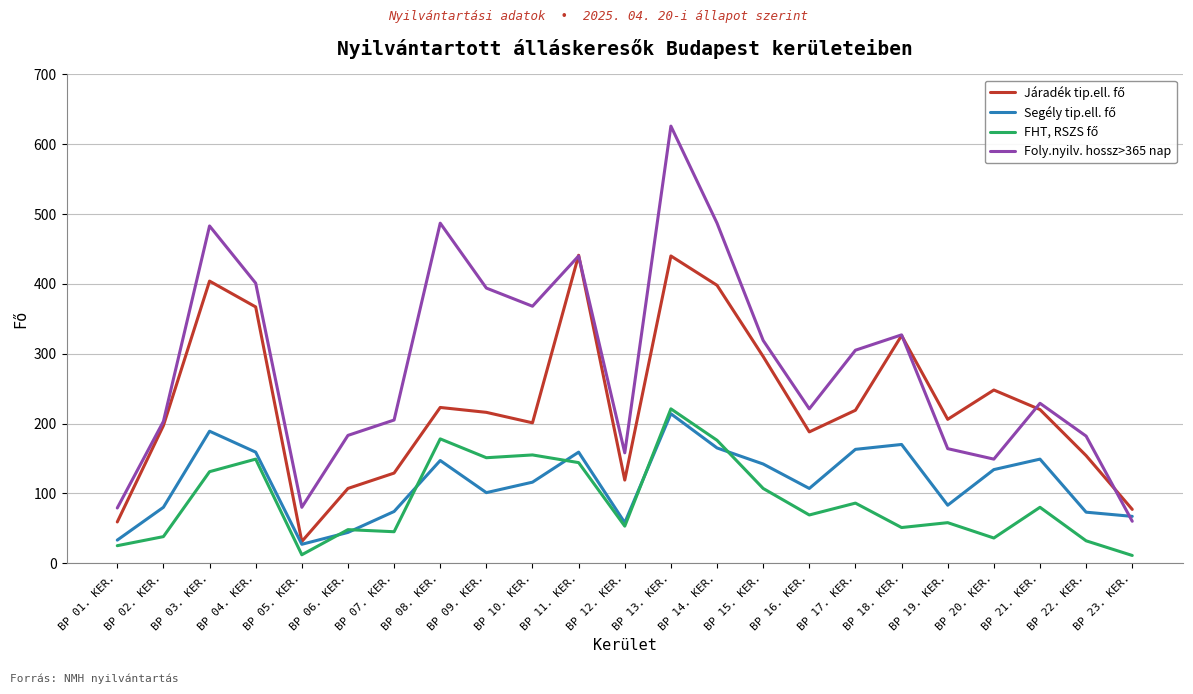

Between BP 14. KER. and BP 17. KER., which series saw the biggest shift?

Foly.nyilv. hossz>365 nap